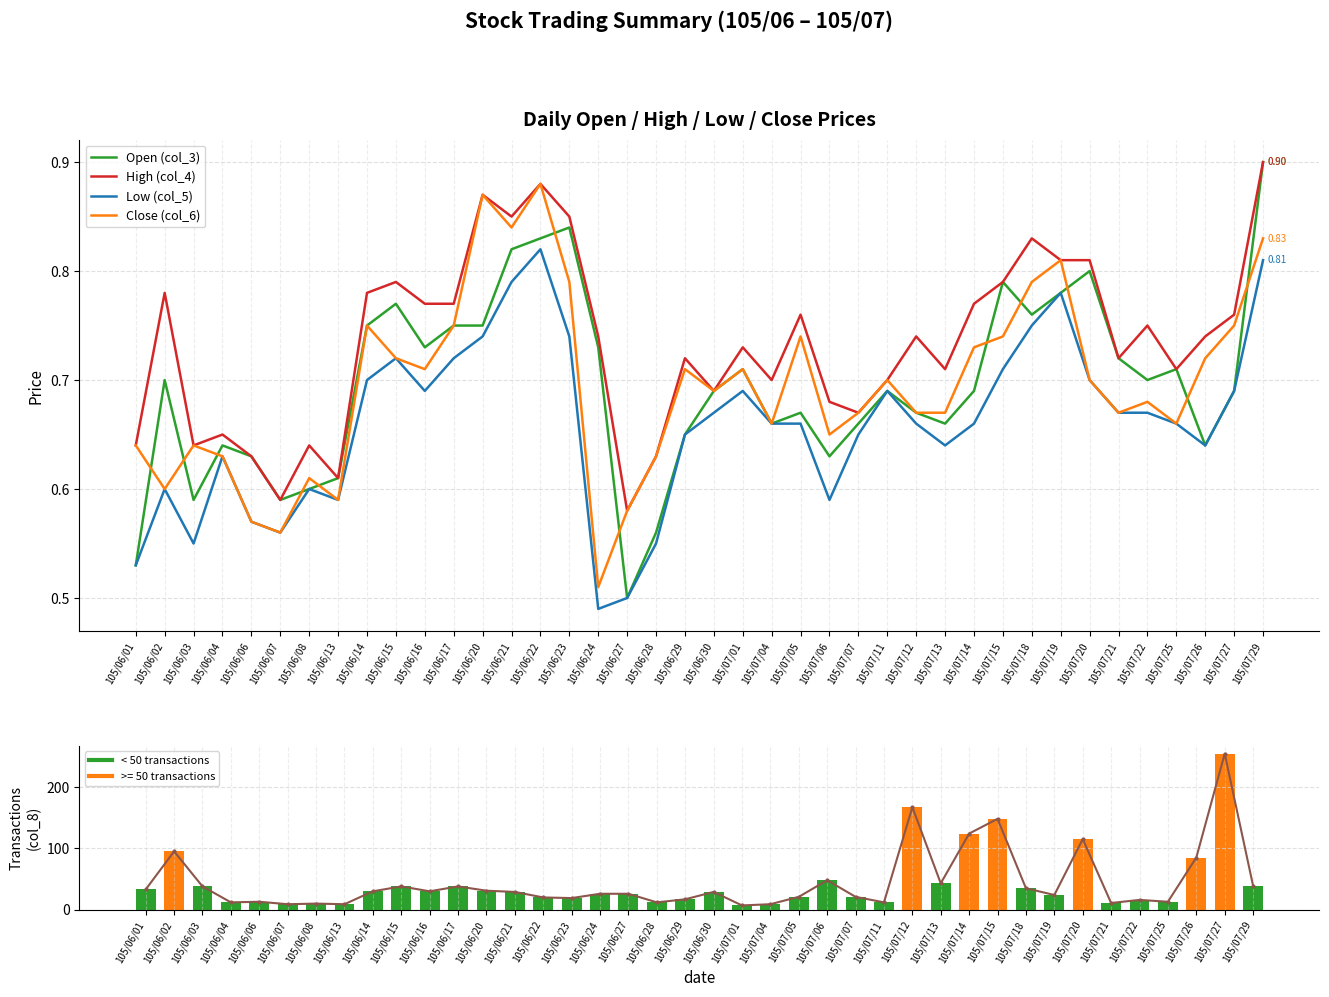

What value does the col_8 line series have at 105/06/15?

38.0